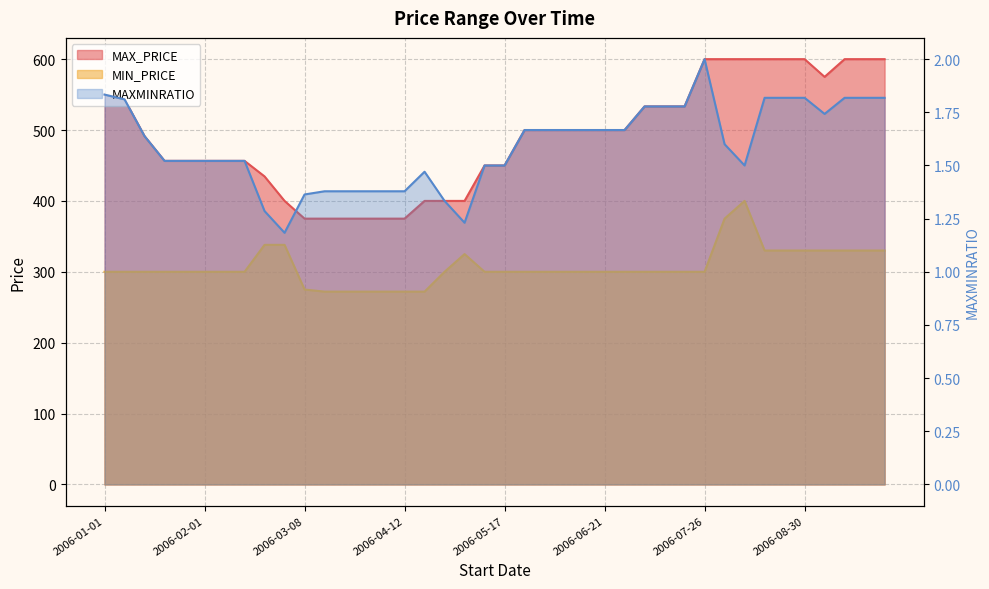

What are all the series names shown in the legend?

MAX_PRICE, MIN_PRICE, MAXMINRATIO